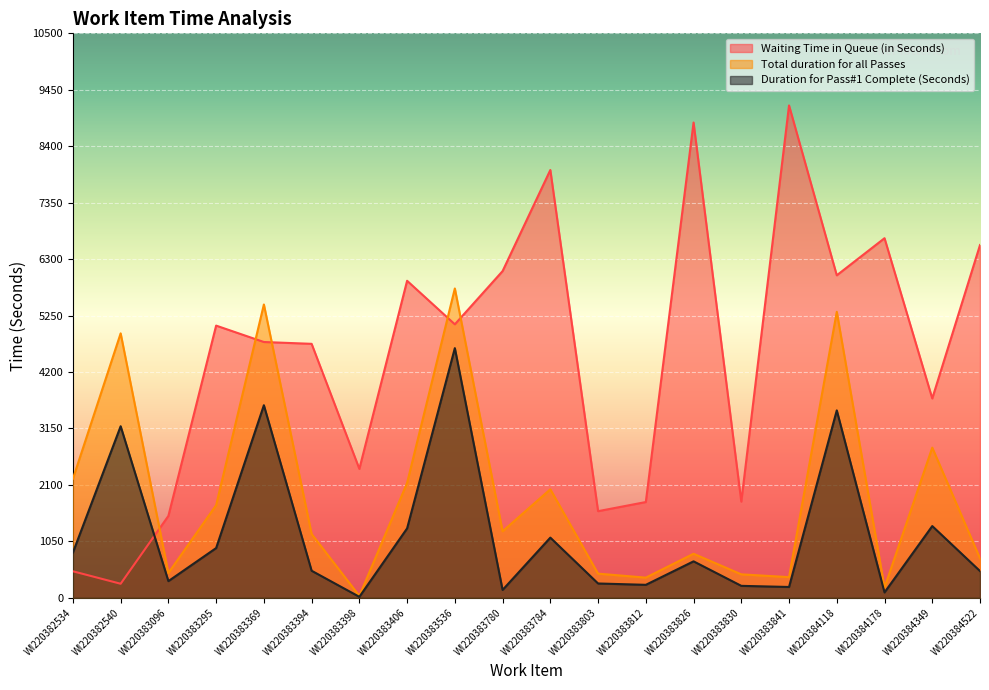

Reading right to left, extract all data points from this chart.

Waiting Time in Queue (in Seconds): WI220384522=6562	WI220384349=3708	WI220384178=6689	WI220384118=5999	WI220383841=9159	WI220383830=1789	WI220383826=8841	WI220383812=1781	WI220383803=1611	WI220383784=7958	WI220383780=6077	WI220383536=5087	WI220383406=5897	WI220383398=2398	WI220383394=4724	WI220383369=4758	WI220383295=5063	WI220383096=1523	WI220382540=261	WI220382534=493
Total duration for all Passes: WI220384522=734	WI220384349=2793	WI220384178=191	WI220384118=5320	WI220383841=384	WI220383830=436	WI220383826=819	WI220383812=375	WI220383803=449	WI220383784=2018	WI220383780=1237	WI220383536=5754	WI220383406=2137	WI220383398=35	WI220383394=1187	WI220383369=5456	WI220383295=1722	WI220383096=461	WI220382540=4919	WI220382534=2213
Duration for Pass#1 Complete (Seconds): WI220384522=497	WI220384349=1334	WI220384178=100	WI220384118=3486	WI220383841=201	WI220383830=222	WI220383826=678	WI220383812=241	WI220383803=266	WI220383784=1119	WI220383780=146	WI220383536=4644	WI220383406=1291	WI220383398=18	WI220383394=503	WI220383369=3582	WI220383295=925	WI220383096=310	WI220382540=3191	WI220382534=841